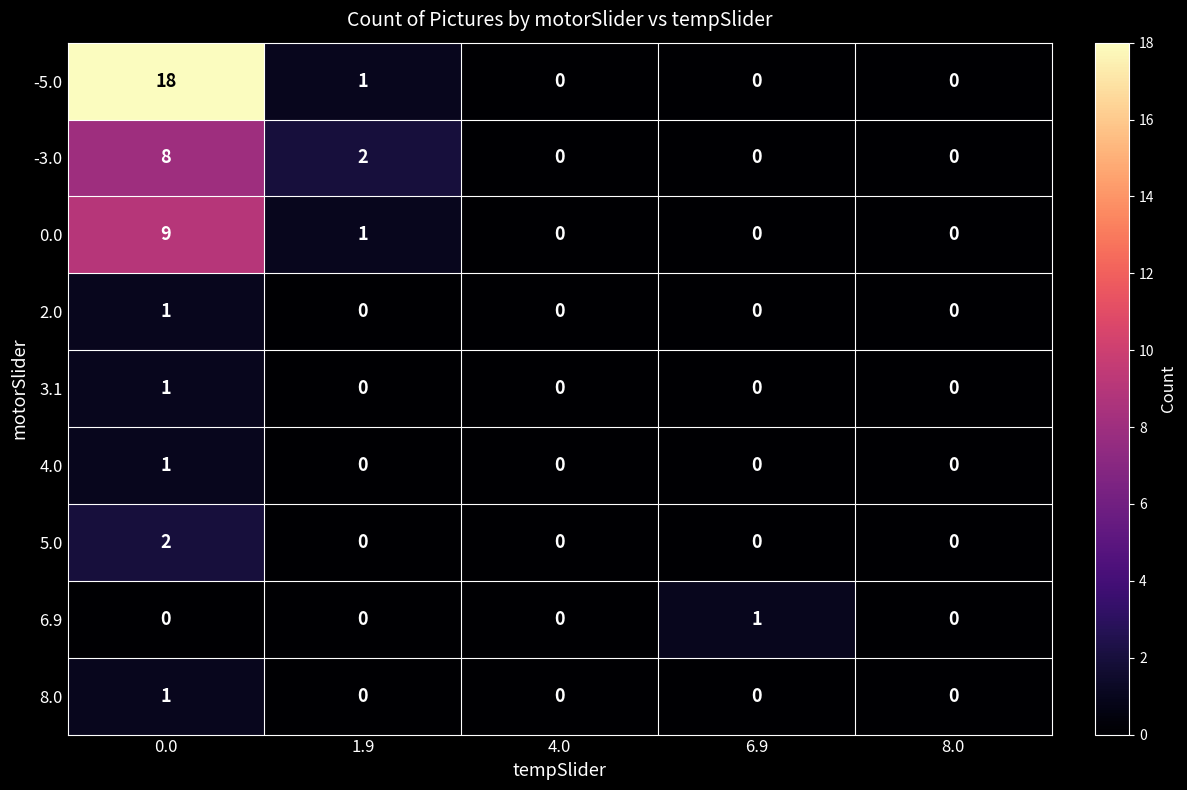

At how many categories does at least one series exceed 7?

1